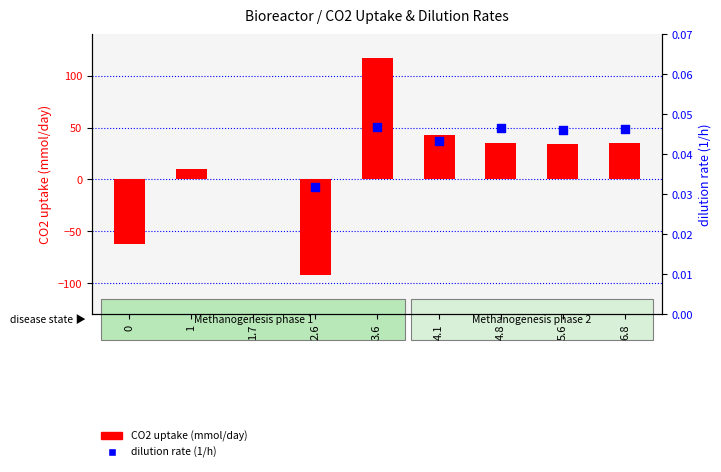

Which series contains the highest Y value?

CO2 uptake (mmol/day)